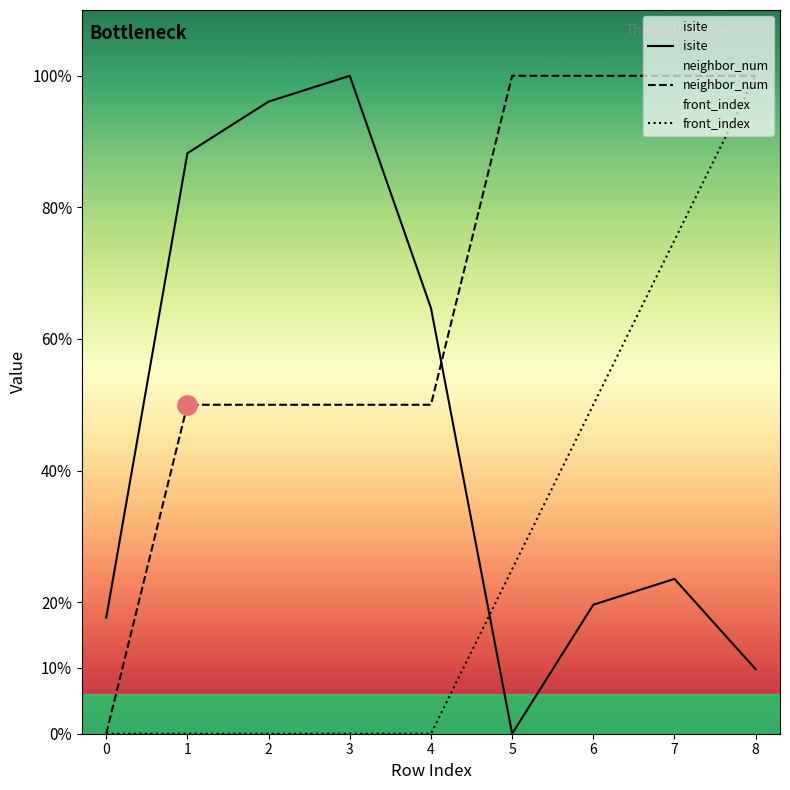

Rank the series by their average value, from highest to lowest.

neighbor_num, isite, front_index